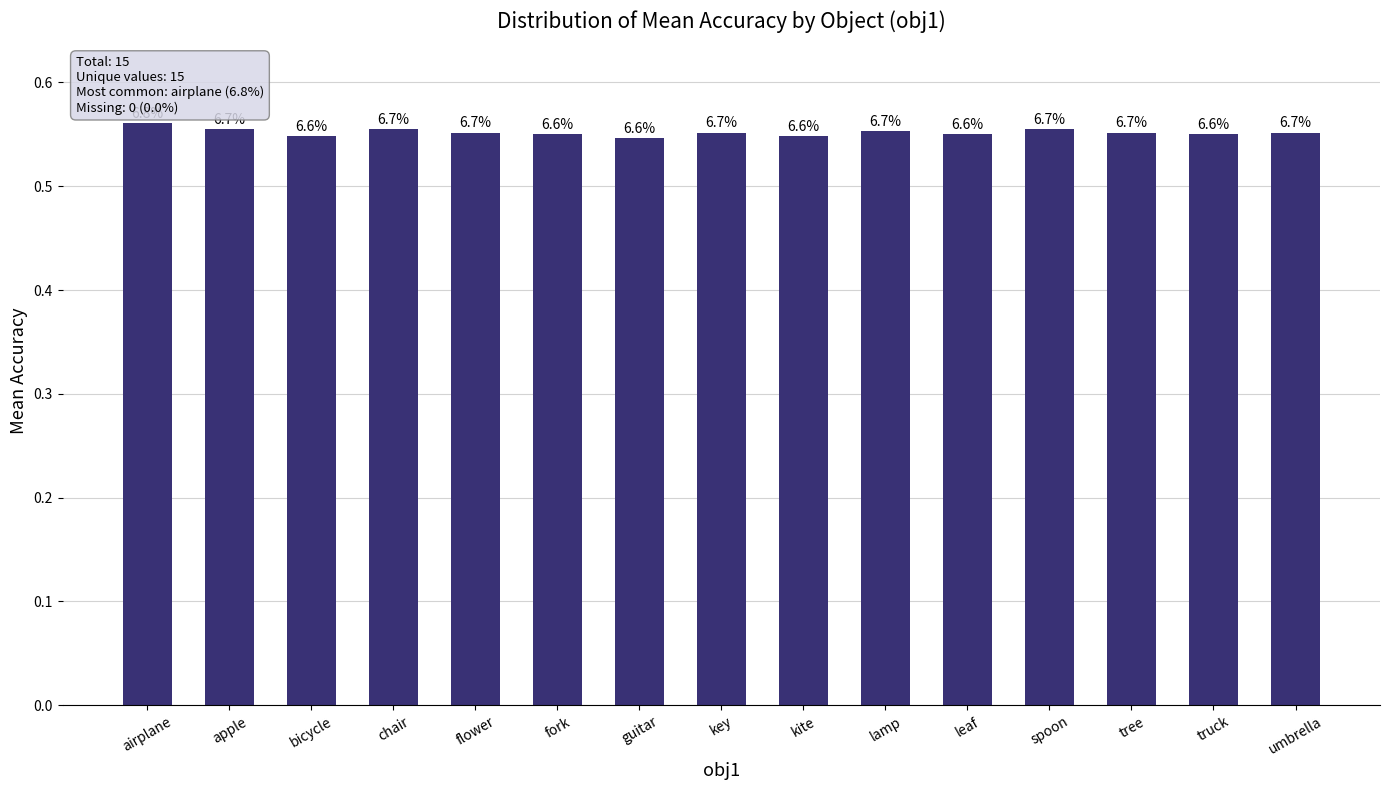

Which category has the lowest value across all series?

guitar